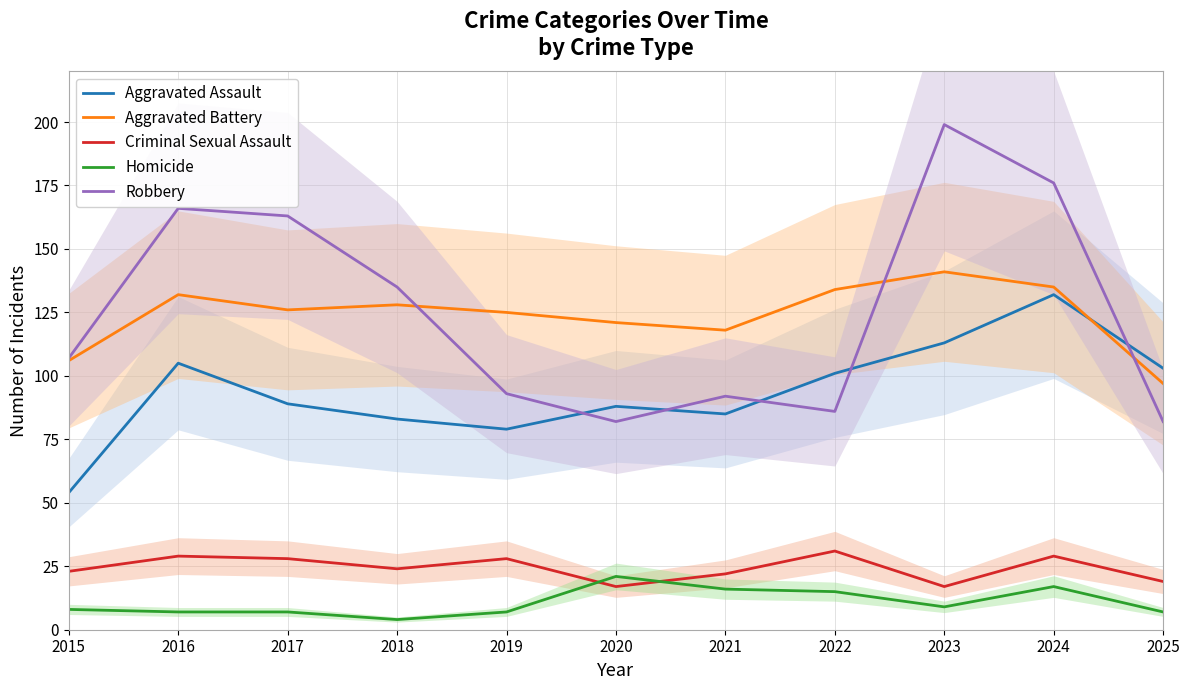

What is the value of the Aggravated Battery point at the 6th from the left?

121